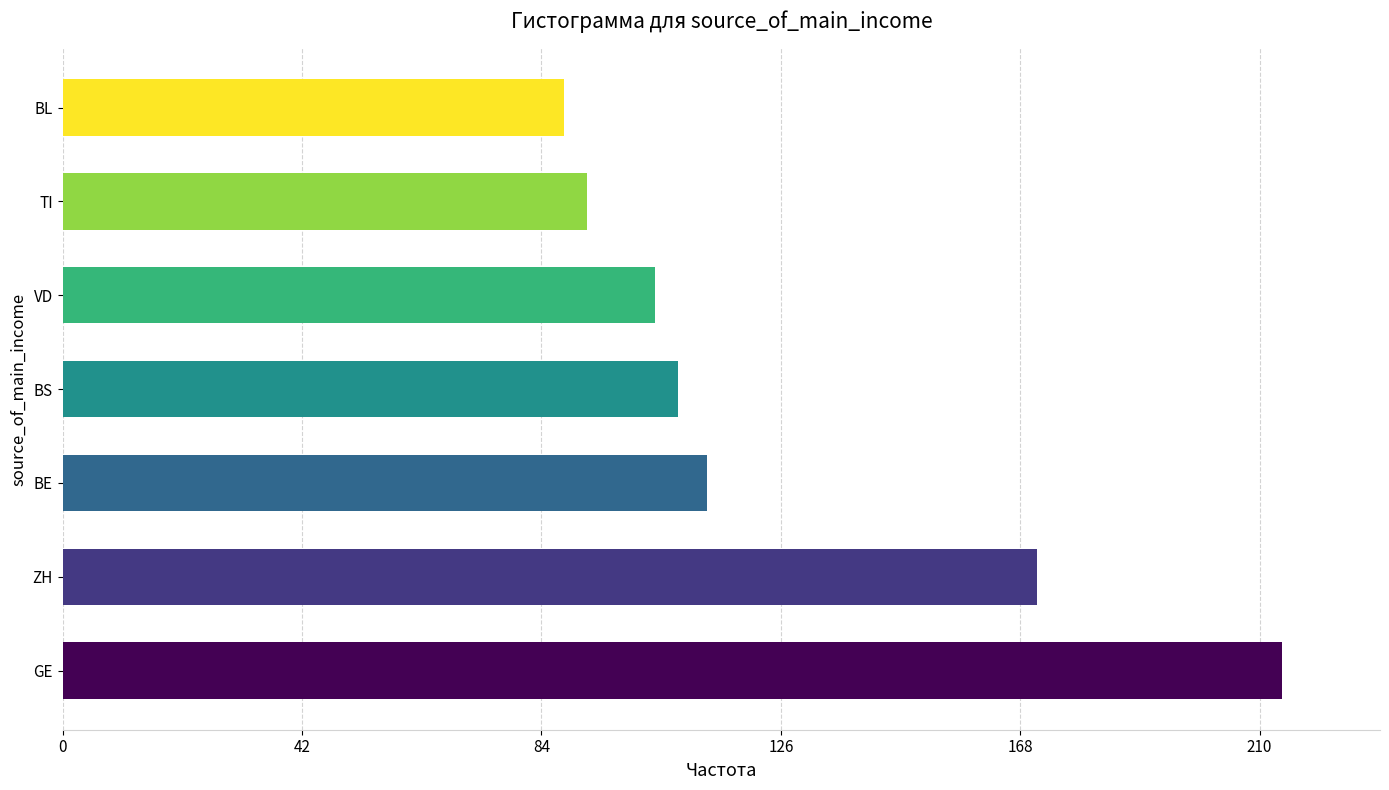

At which label is the value closest to 151?

ZH